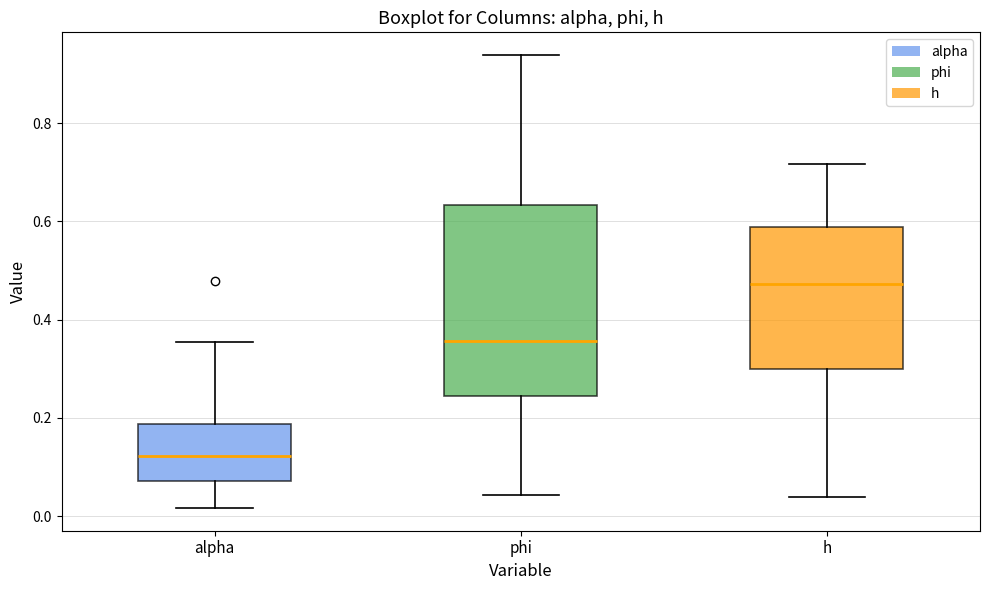

Reading left to right, read every box against the y-axis: the position of its median line, the range the box covers, and the ends of its whiskers. The values are not printed on the chart, so give them approximately, as read against the axis.

alpha: median 0.12, box 0.08 to 0.18, whiskers 0.02 to 0.36
phi: median 0.36, box 0.24 to 0.64, whiskers 0.04 to 0.94
h: median 0.48, box 0.30 to 0.58, whiskers 0.04 to 0.72